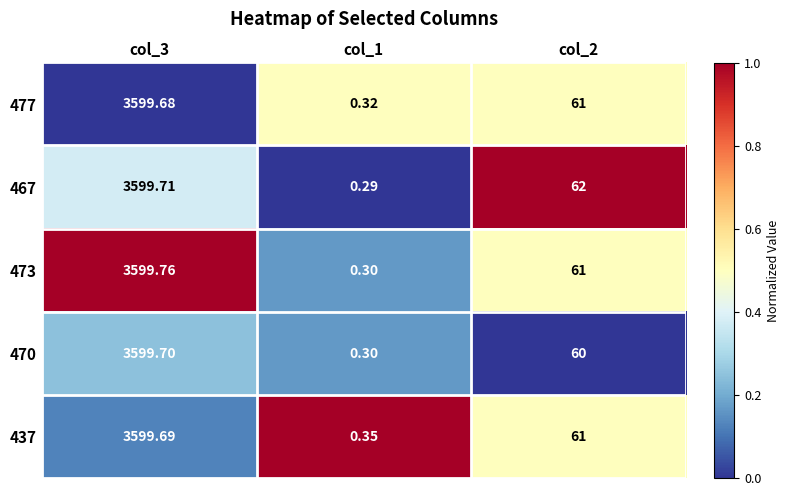

Is the value of 470 at col_1 greater than the value of 467 at col_3?

No